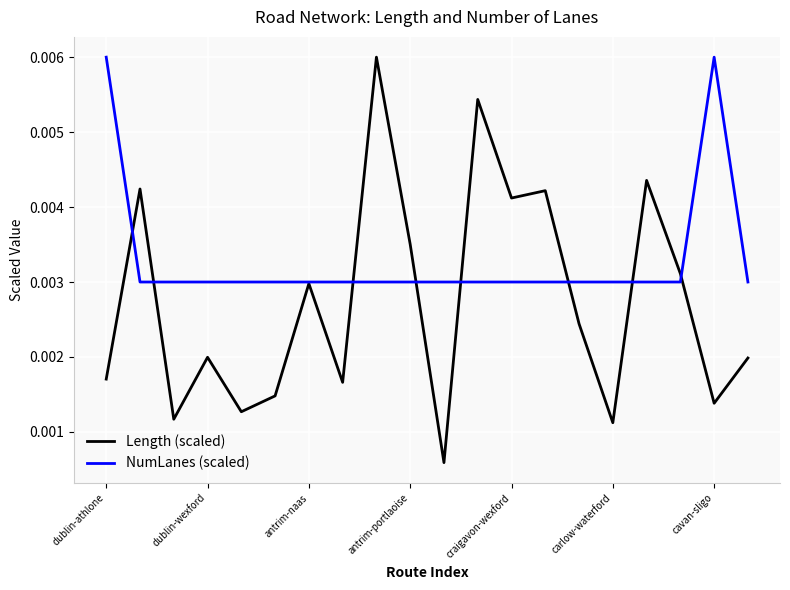

List the series in order of their overall mean, lowest first.

Length (scaled), NumLanes (scaled)